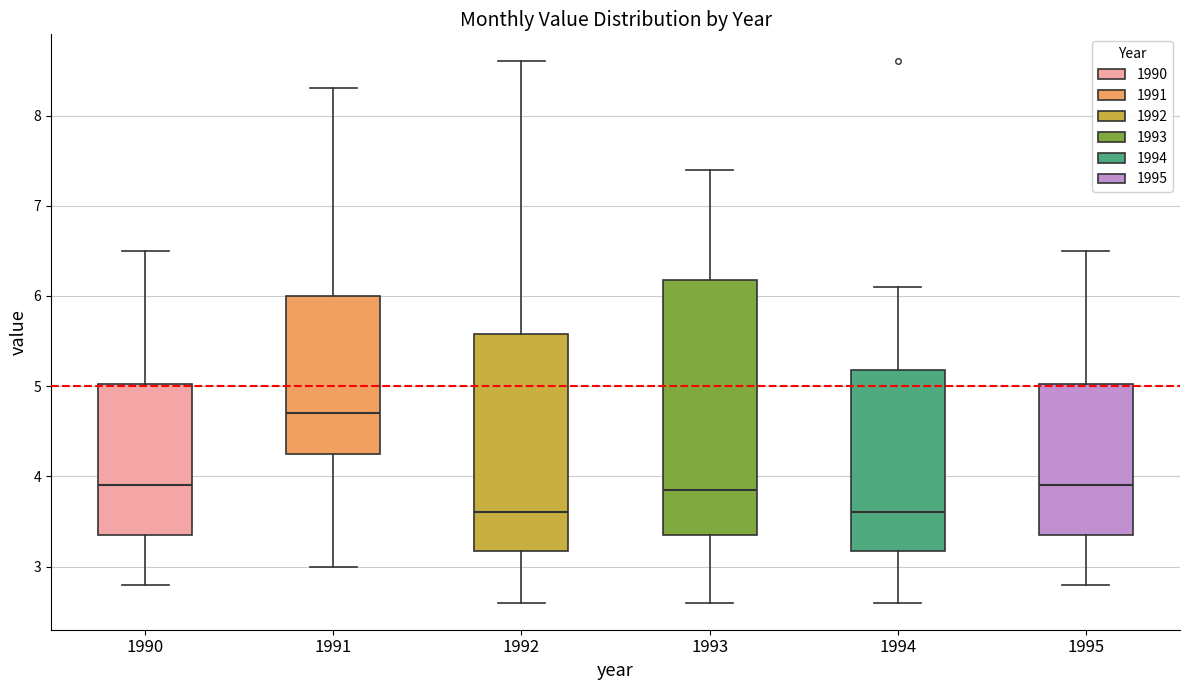

Reading left to right, read every box against the y-axis: the position of its median line, the range the box covers, and the ends of its whiskers. The values are not printed on the chart, so give them approximately, as read against the axis.

1990: median 3.9, box 3.4 to 5.0, whiskers 2.8 to 6.5
1991: median 4.7, box 4.3 to 6.0, whiskers 3.0 to 8.3
1992: median 3.6, box 3.2 to 5.6, whiskers 2.6 to 8.6
1993: median 3.9, box 3.4 to 6.2, whiskers 2.6 to 7.4
1994: median 3.6, box 3.2 to 5.2, whiskers 2.6 to 6.1
1995: median 3.9, box 3.4 to 5.0, whiskers 2.8 to 6.5